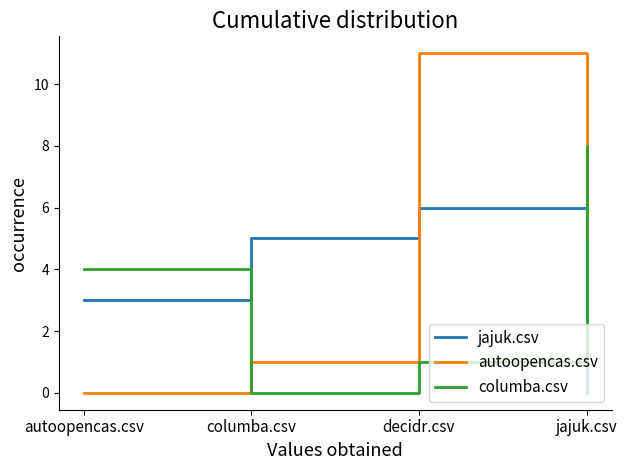

Reading left to right, transcribe all the data shown in this chart.

jajuk.csv: 3	5	6	0
autoopencas.csv: 0	1	11	5
columba.csv: 4	0	1	8